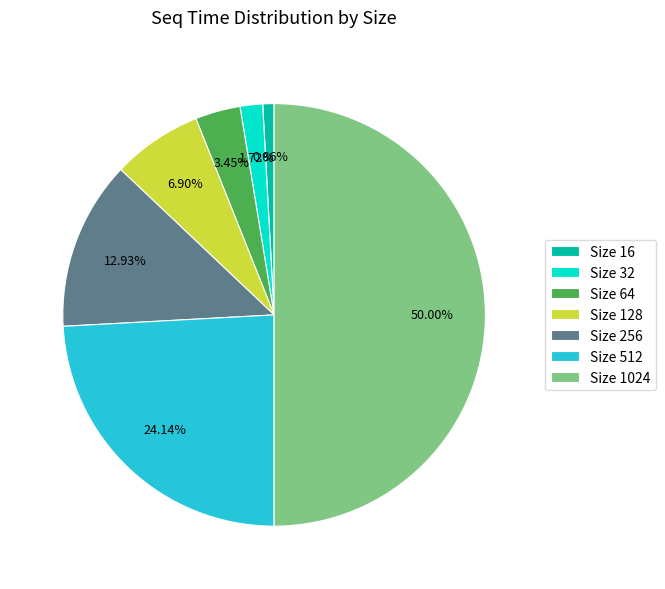

Rank the categories by value from lowest to highest.

Size 16, Size 32, Size 64, Size 128, Size 256, Size 512, Size 1024